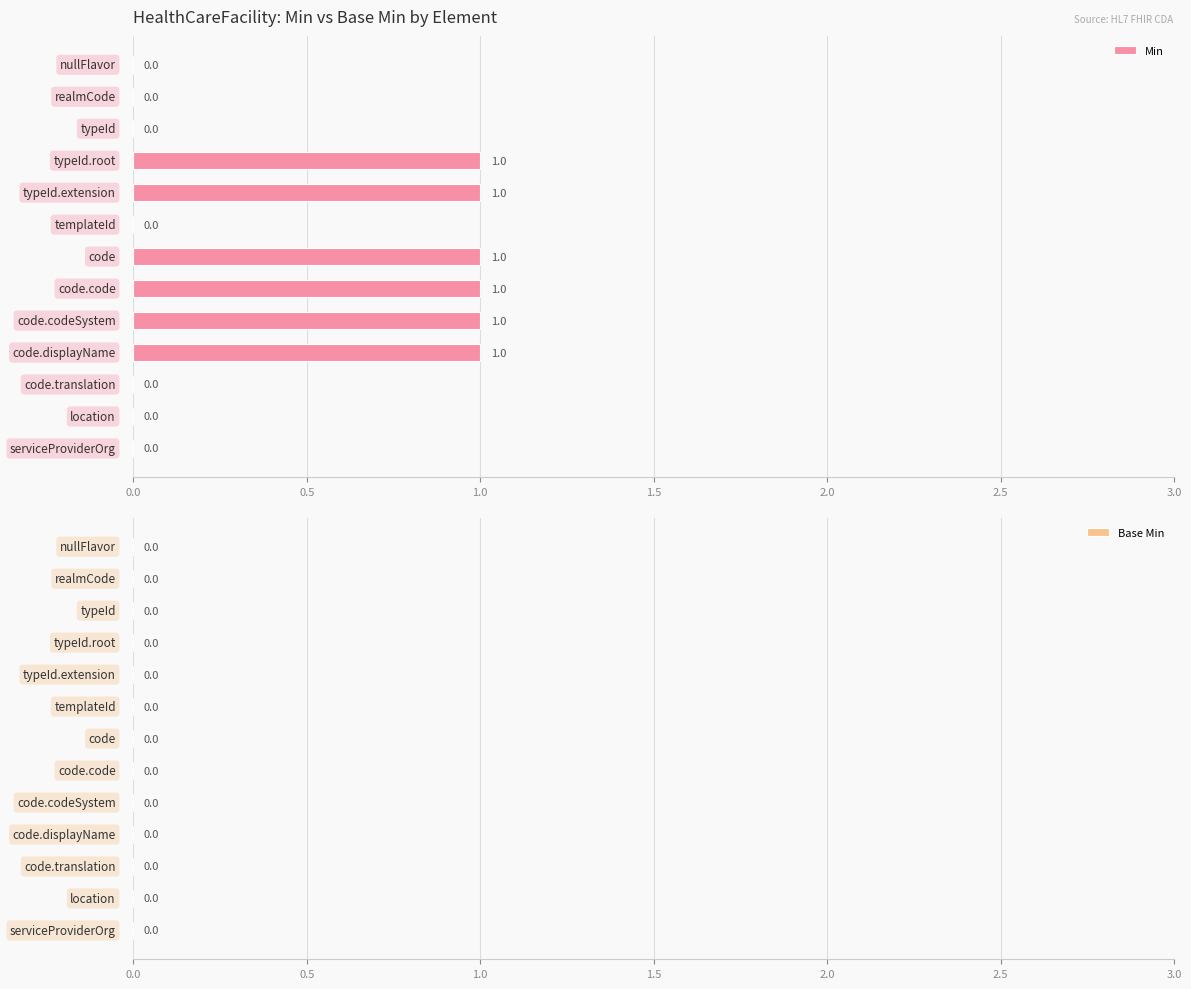

How many values are between 0 and 1?

13